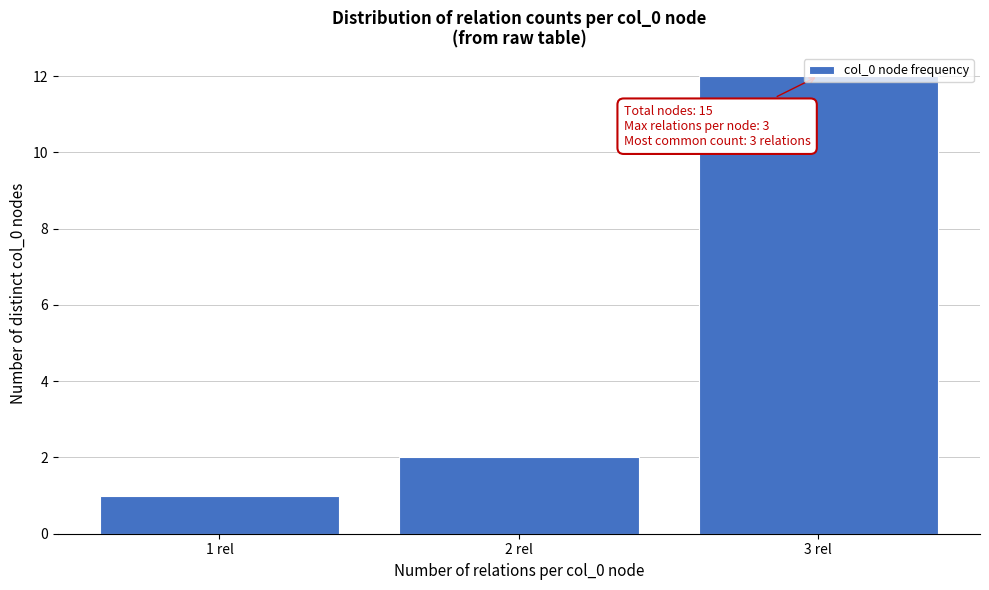

List the labels in order of value, smallest first.

1 rel, 2 rel, 3 rel